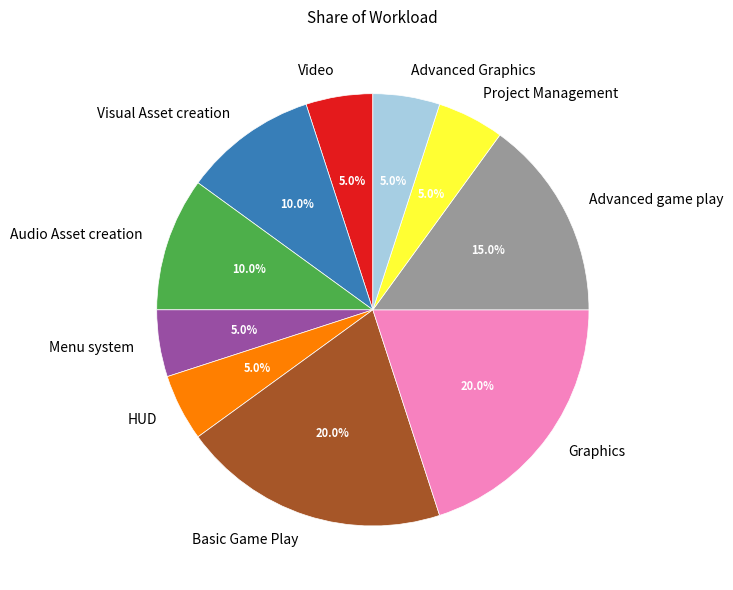

Count the number of slices in the pie.

10